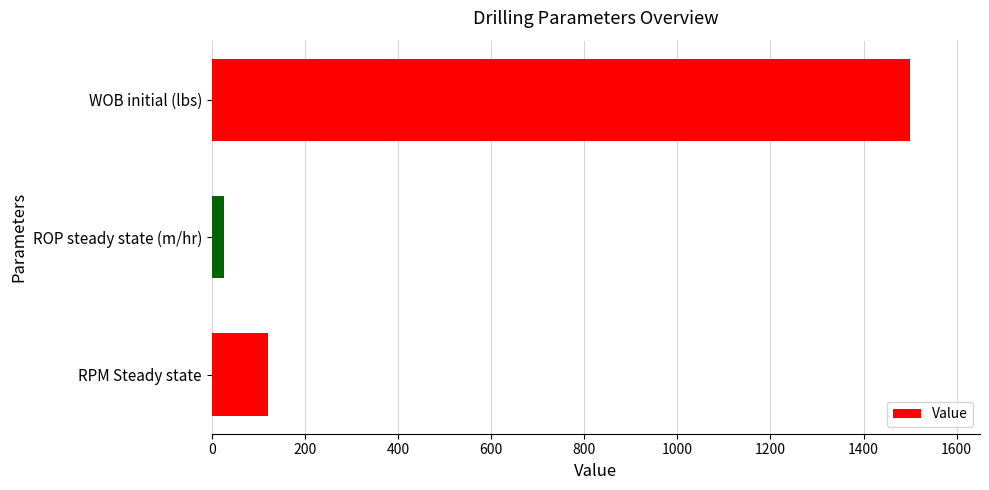

Does the chart contain stacked bars?

No